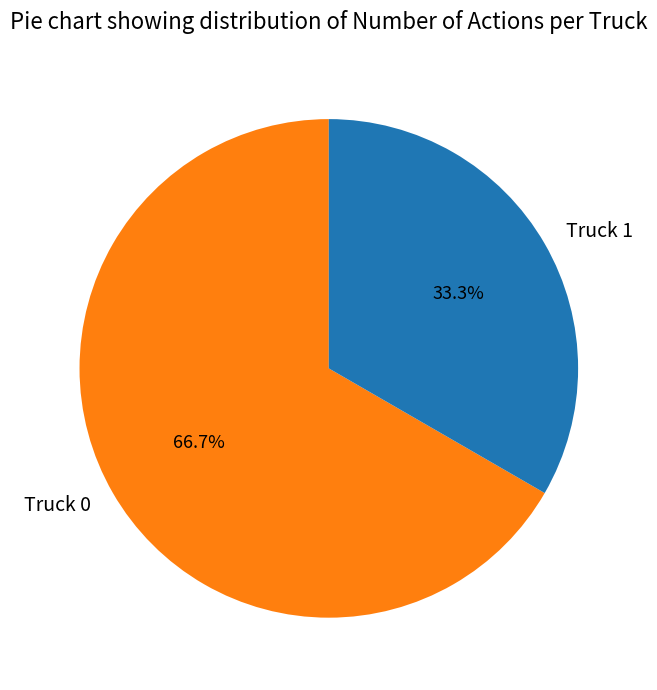

Does Truck 0 represent more than half of the total?

Yes